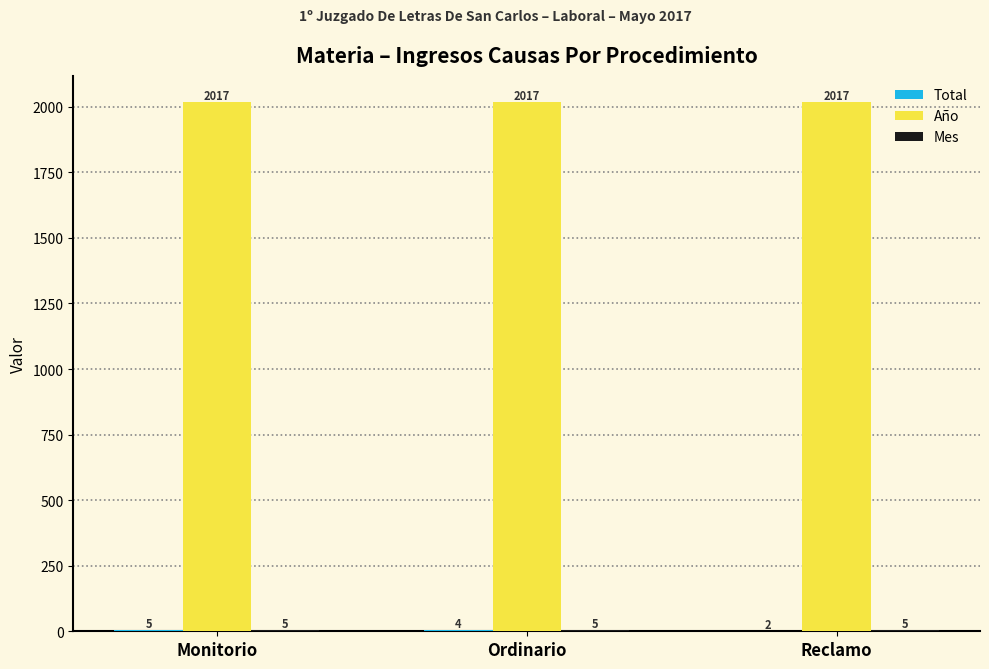

What is the sum of all Año values?

6051